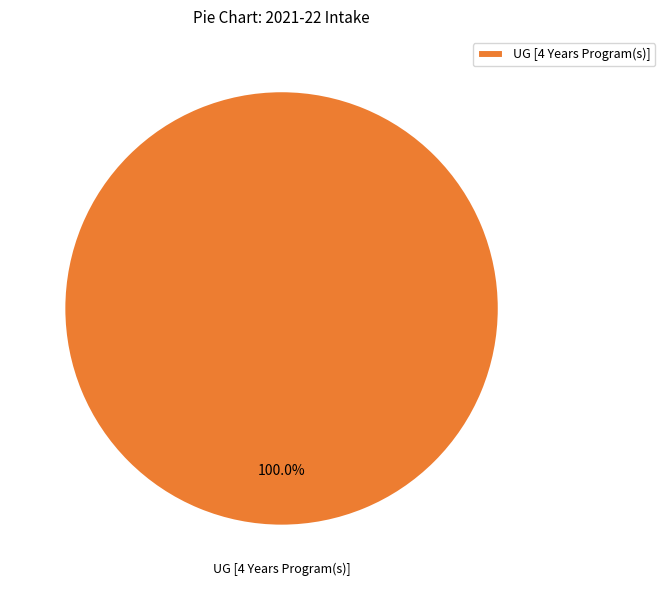

Rank the categories by value from highest to lowest.

UG [4 Years Program(s)]